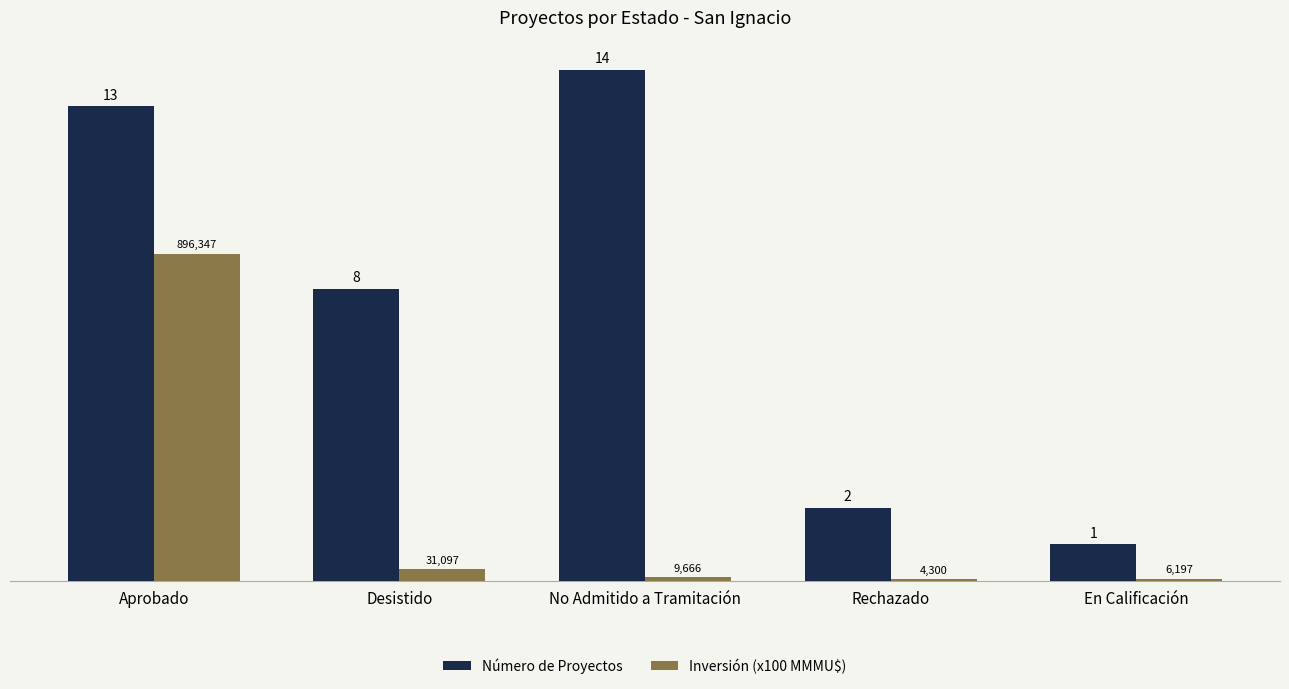

The Inversión (x100 MMMU$) series shows 12.2 at Aprobado. True or false?

False